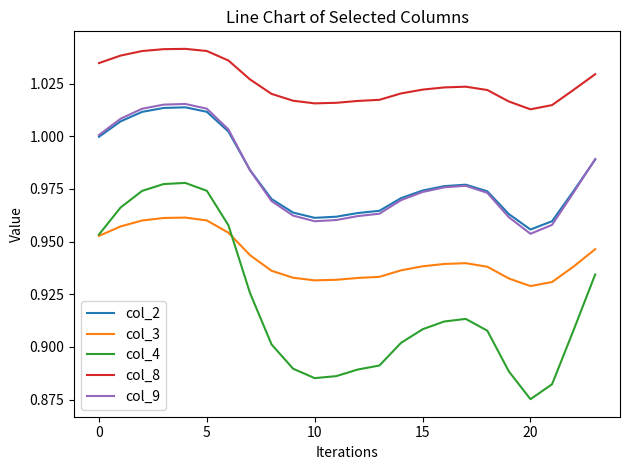

Which series has the largest total across all categories?

col_8